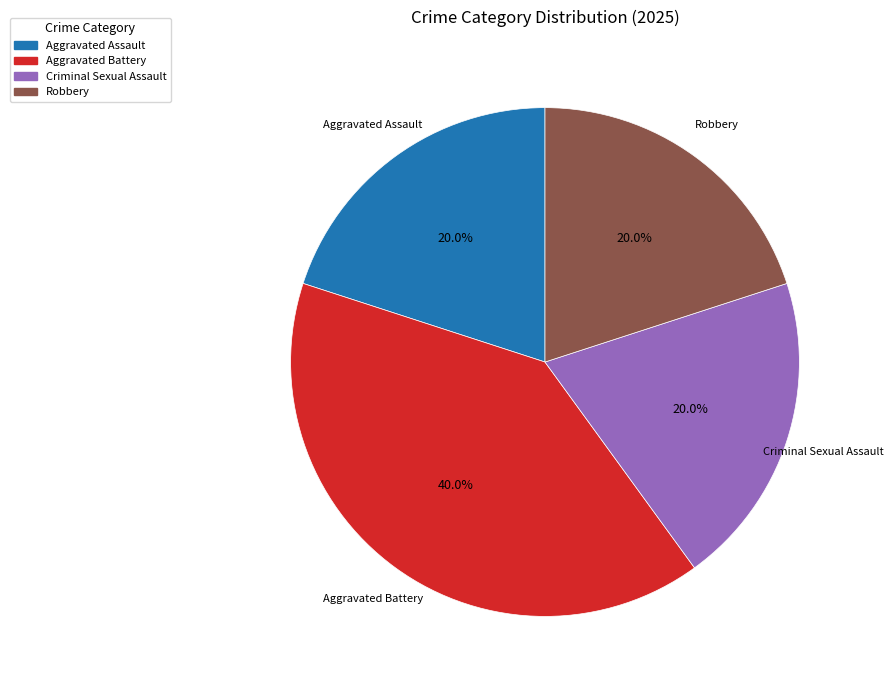

Is there any slice that represents more than half of the pie?

No